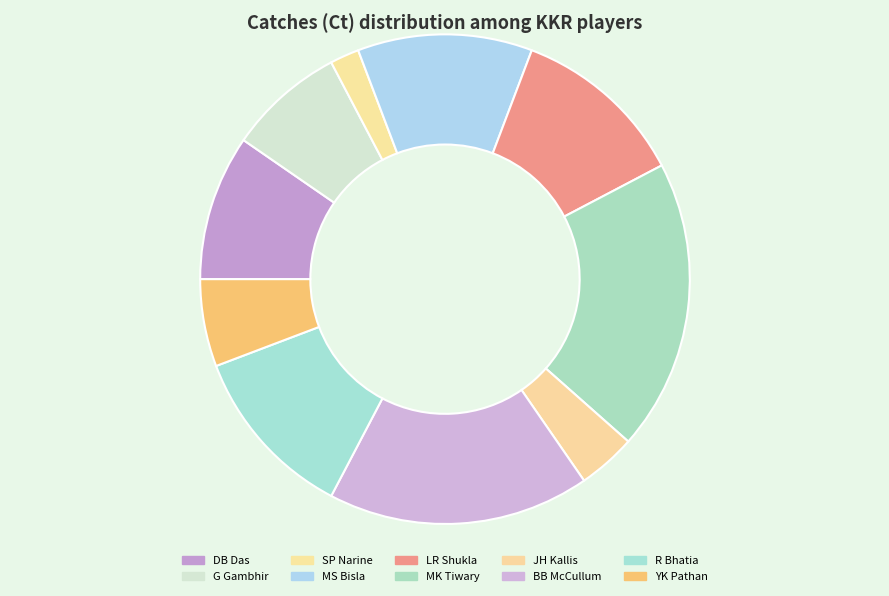

How many slices are in this pie chart?

10